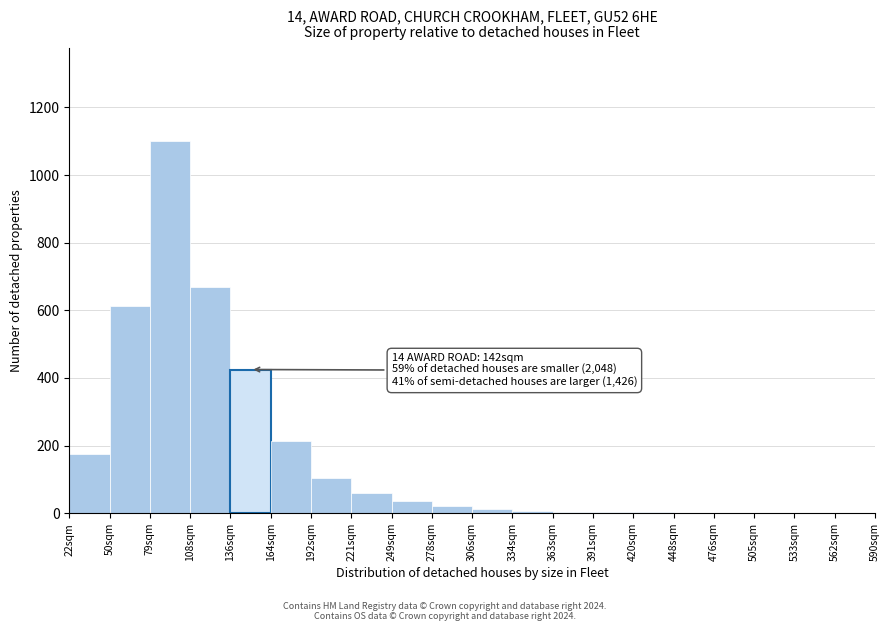

At which label is the value closest to 550?

50sqm